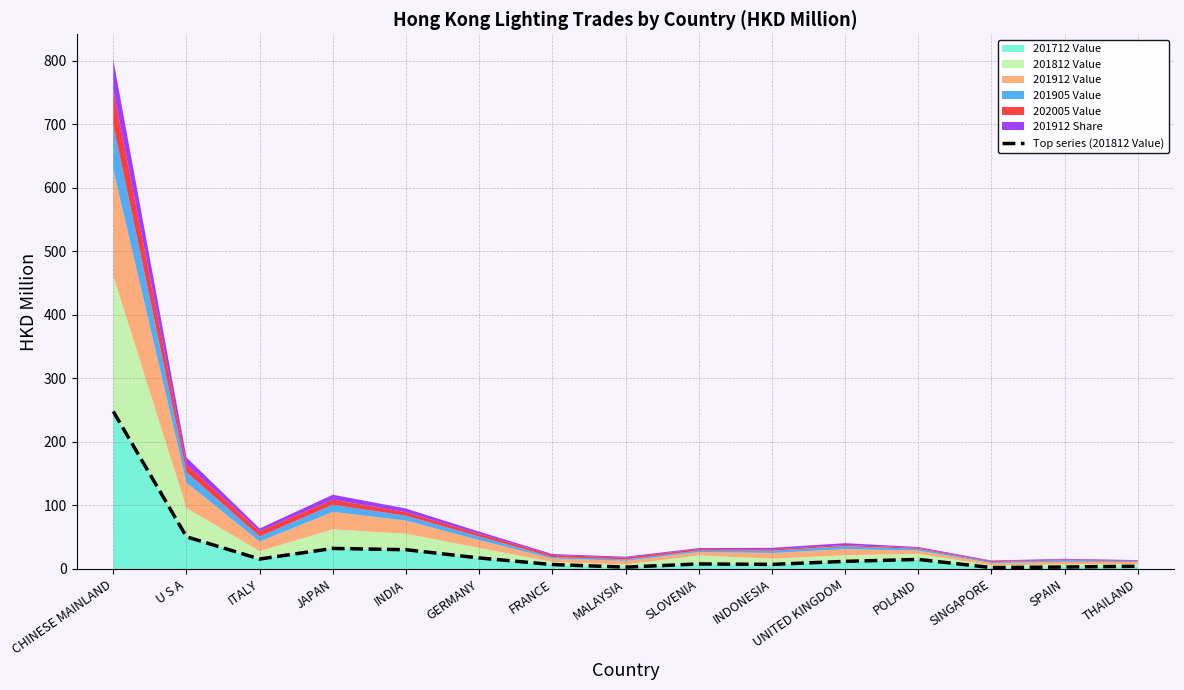

Where is the first local maximum?

JAPAN